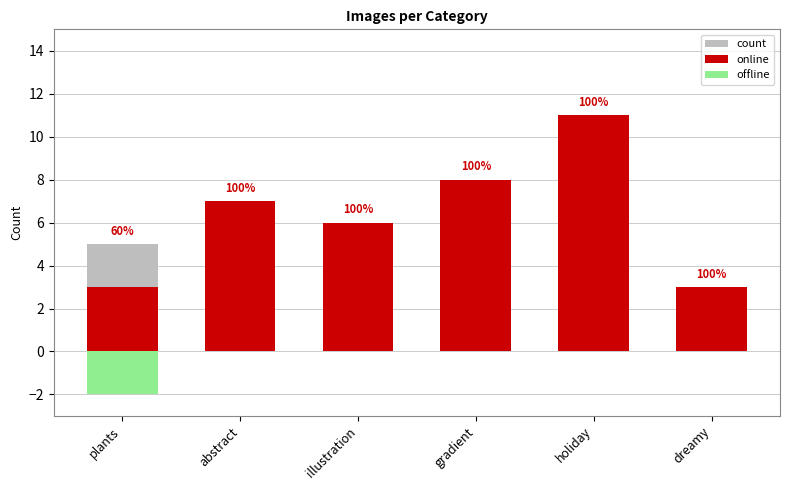

Which series has the largest total across all categories?

count